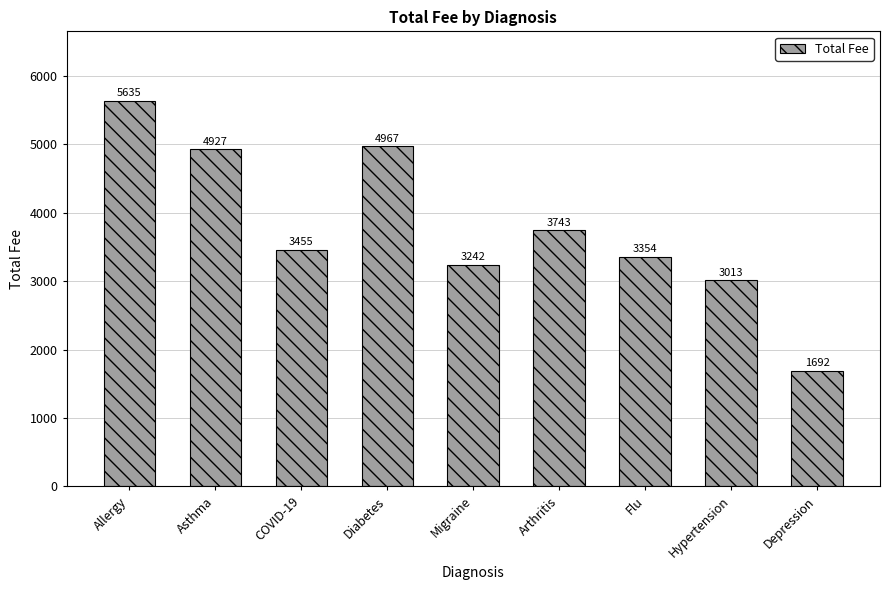

The chart shows a value of 3354.0 at Flu. True or false?

True